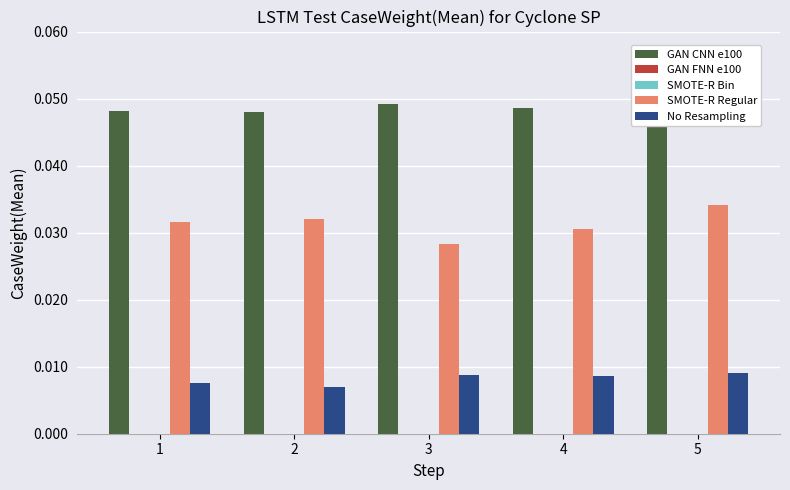

At which label is SMOTE-R Regular closest to 0?

3